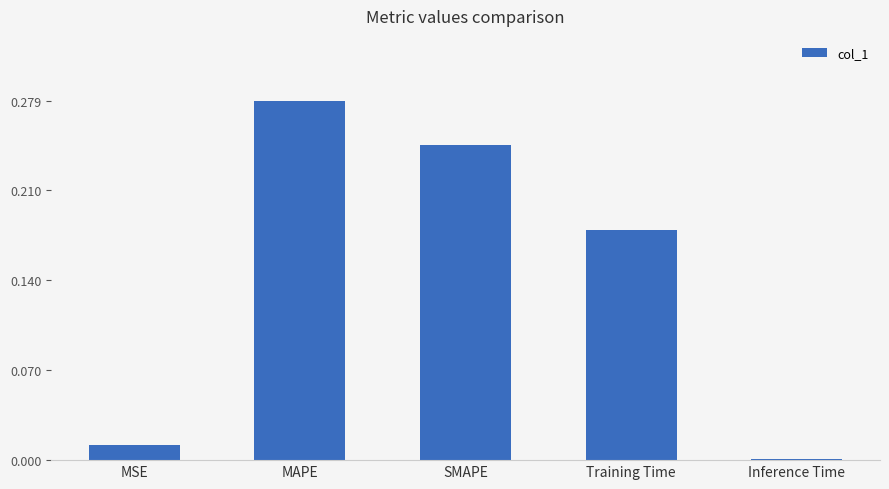

List the labels in order of value, smallest first.

Inference Time, MSE, Training Time, SMAPE, MAPE